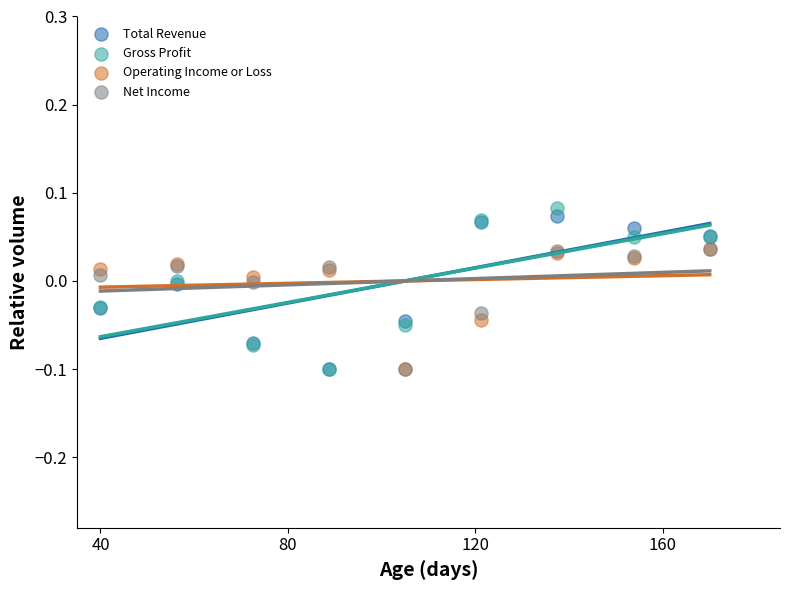

Which series has the widest spread of Y values?

Gross Profit